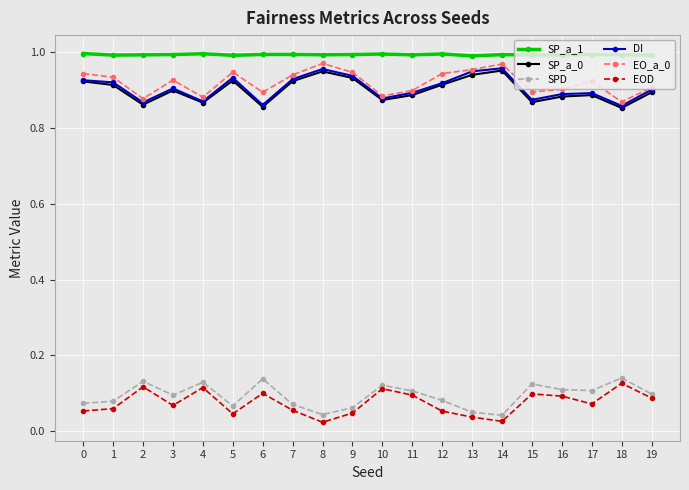

True or false: SP_a_1 has more than 1 interior local peaks.

True